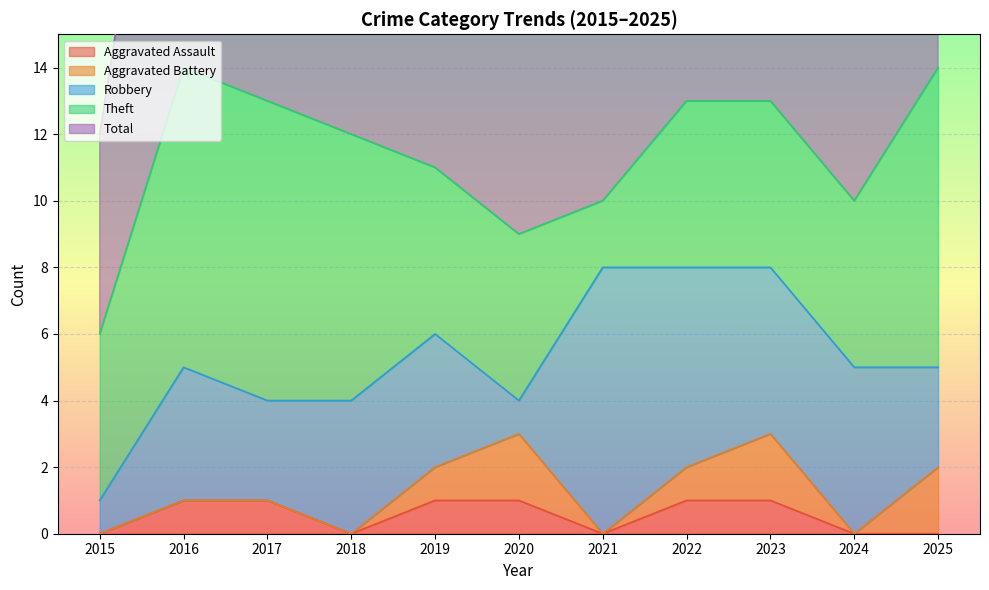

Between 2019 and 2023, which series saw the biggest shift?

Total